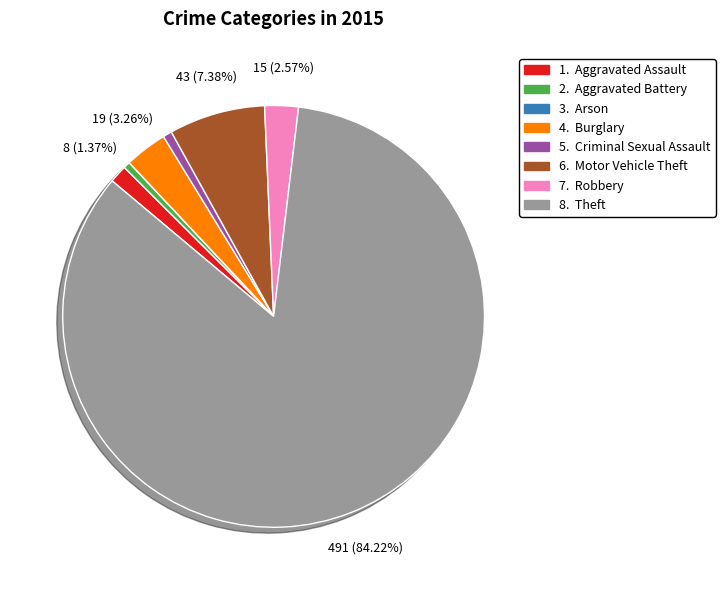

Is there a majority slice in this chart?

Yes